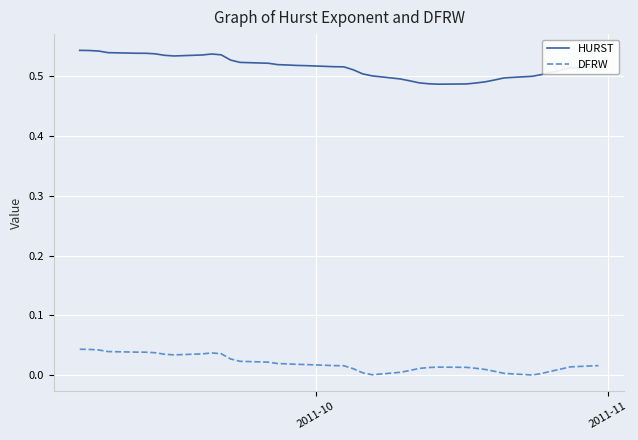

How many lines are shown in the chart?

2